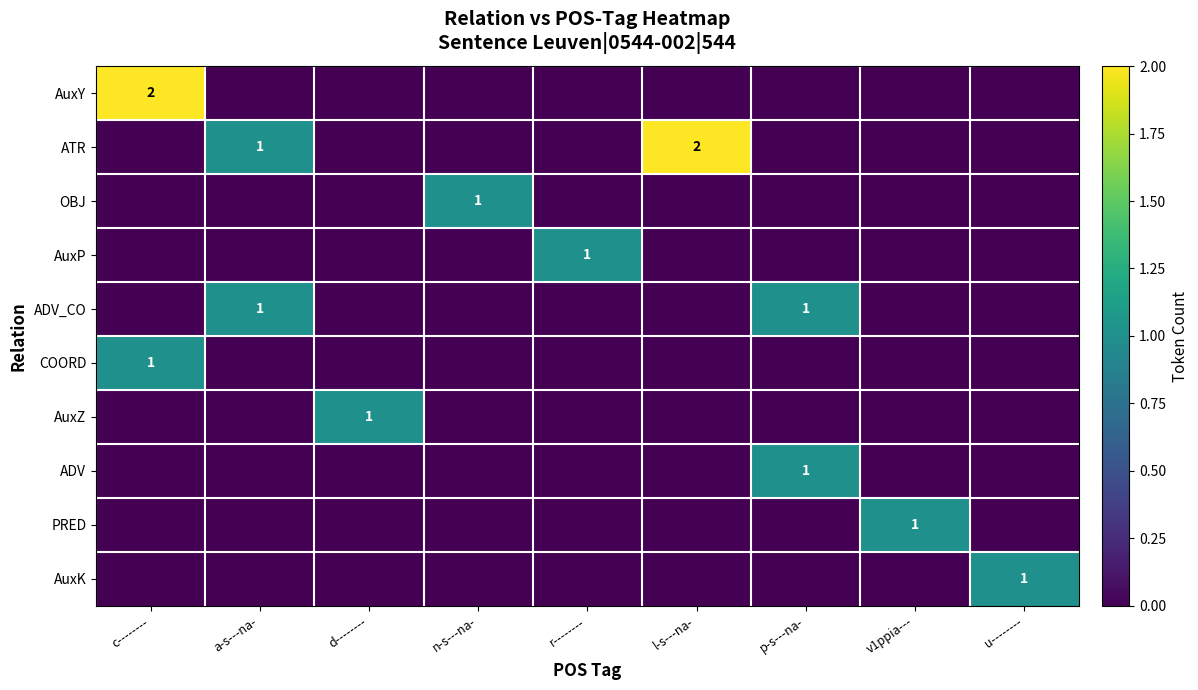

Where is OBJ nearest to the value 0?

c--------